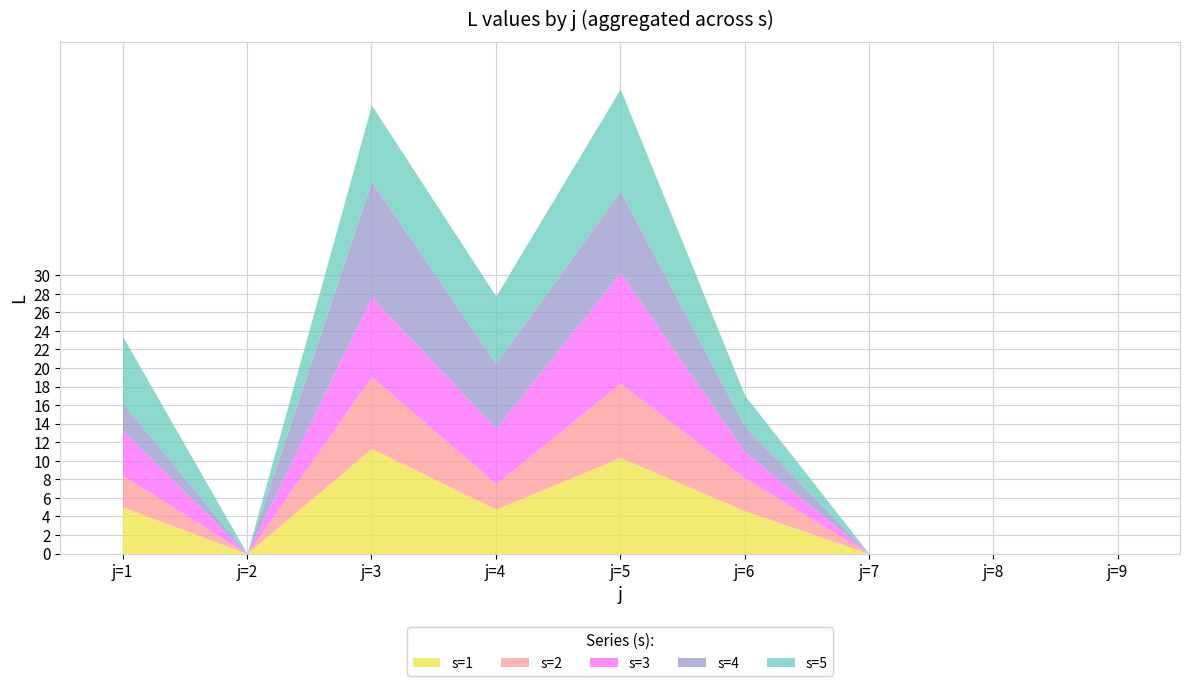

What is the average value of the s=4 series?

3.8